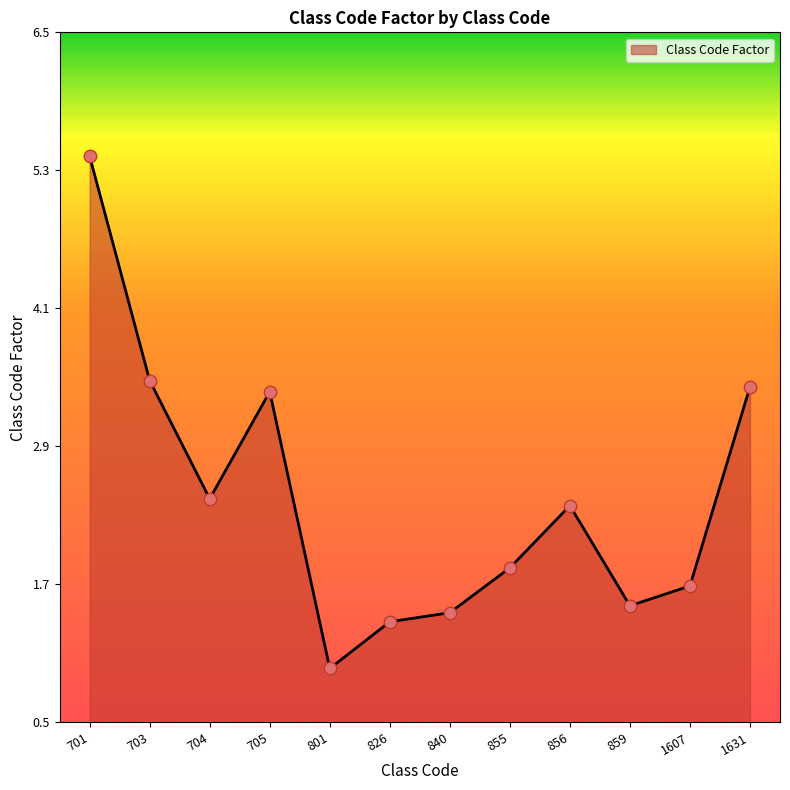

What is the change in value from 704 to 1607?

-0.8